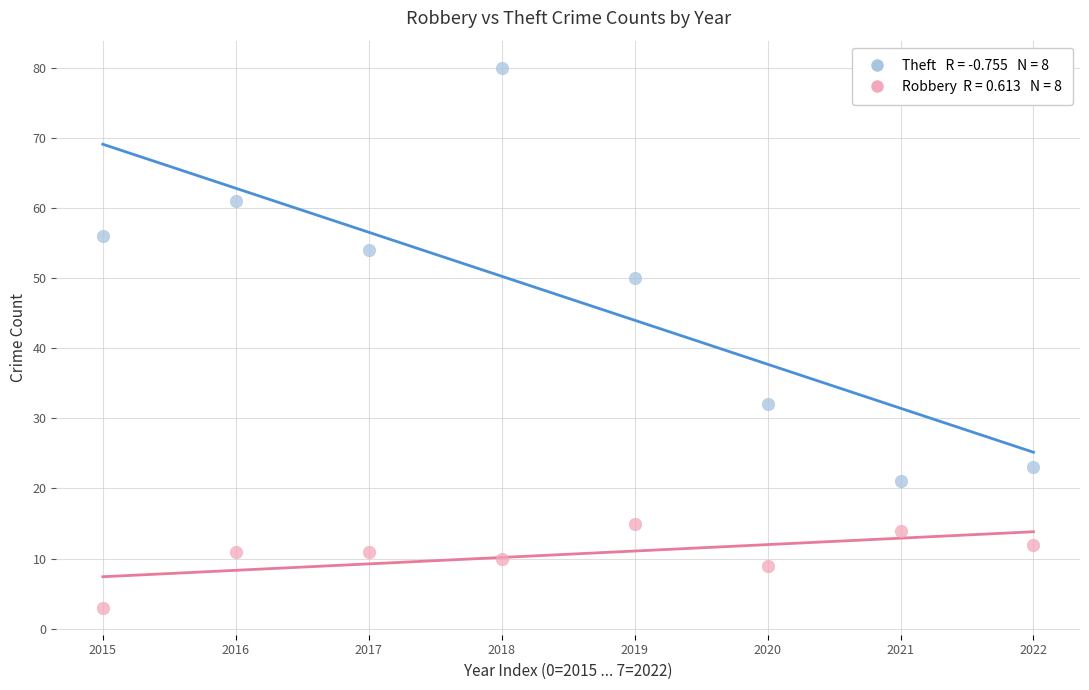

Across all data points, what is the range of Y values (max minus min)?

77